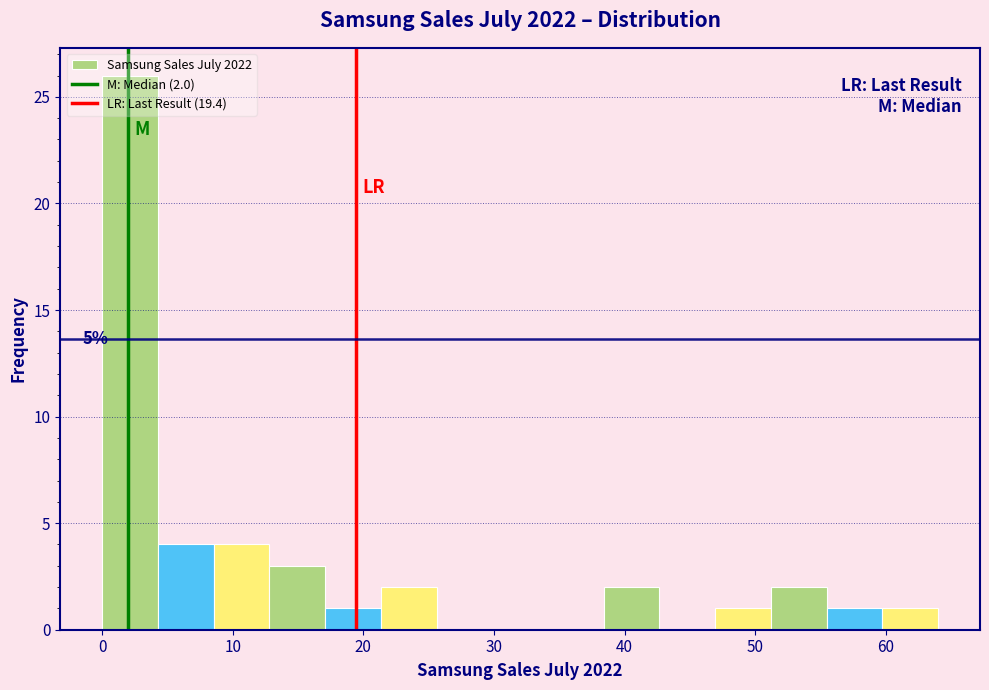

Which range on the x-axis has the tallest bar?

0 to 4